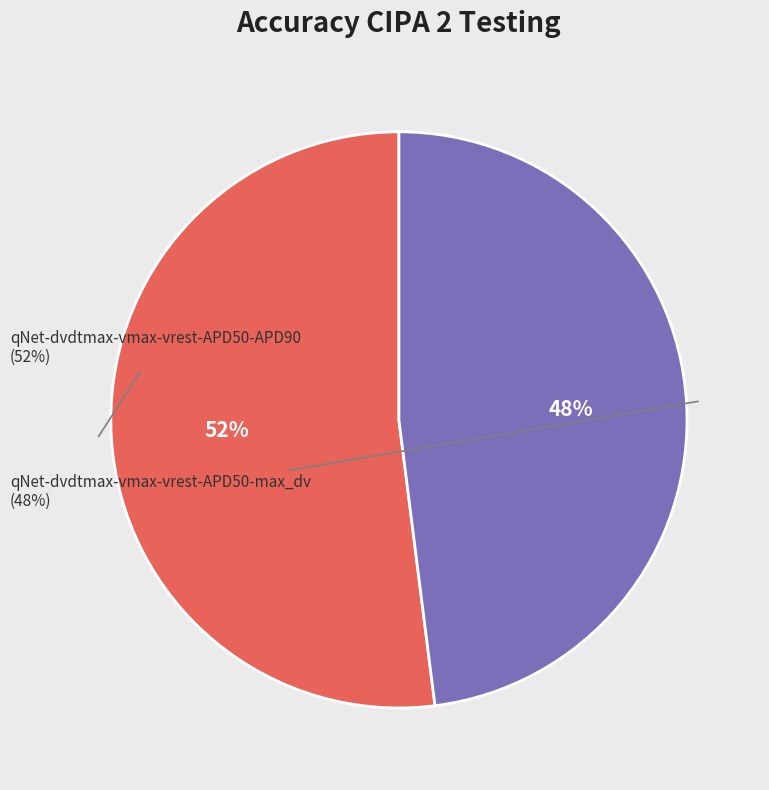

How many segments does this pie chart have?

2